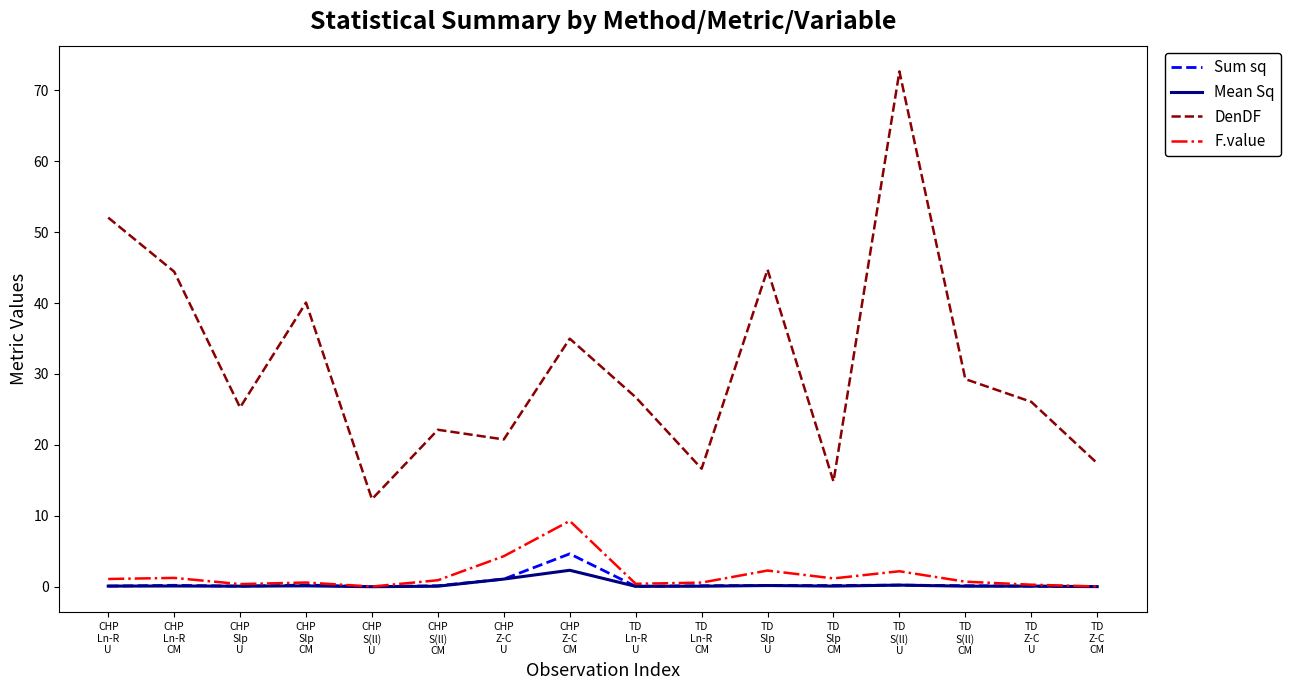

True or false: Mean Sq and DenDF intersect in this chart.

False